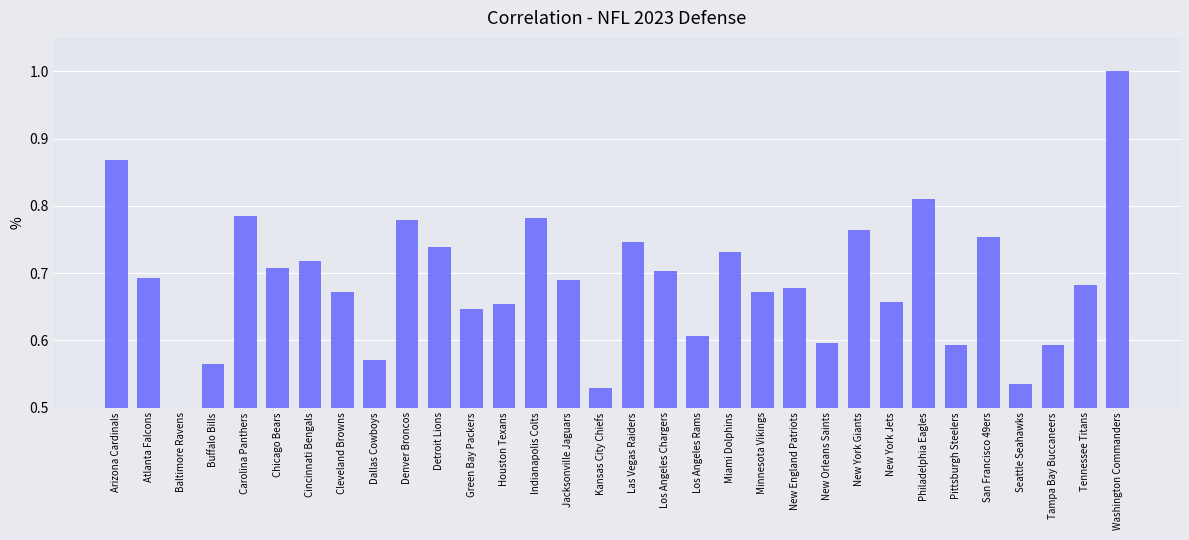

How many bars are there in total?

32